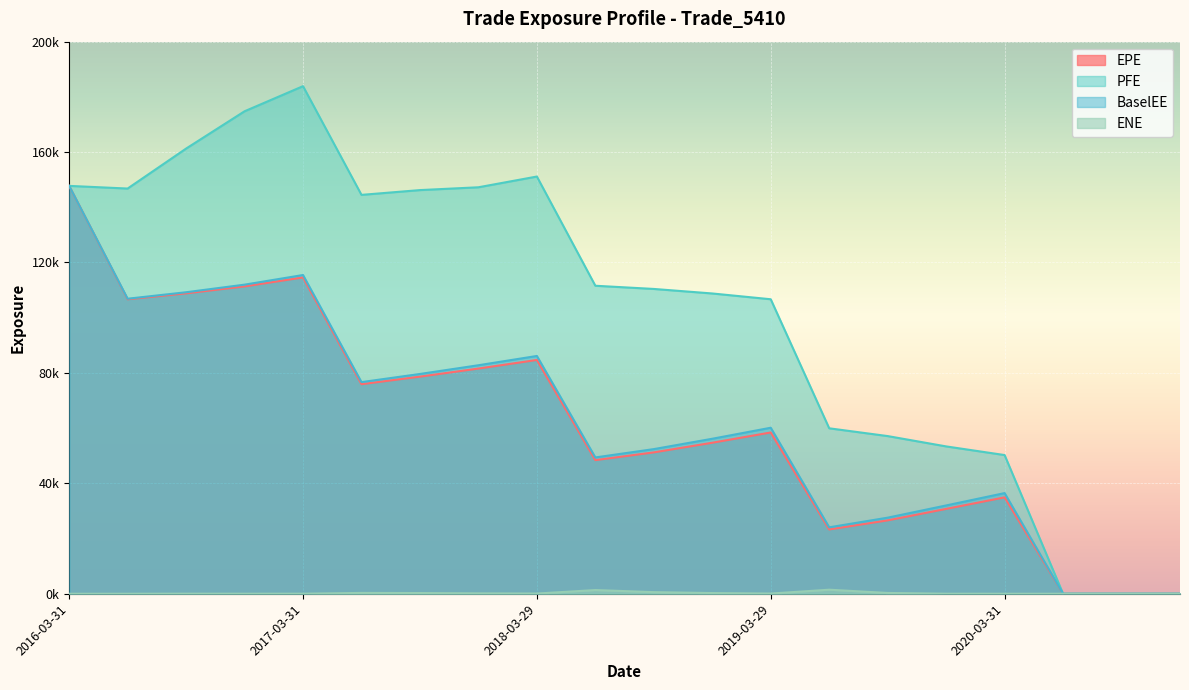

What is the average value of the EPE series?

61915.4